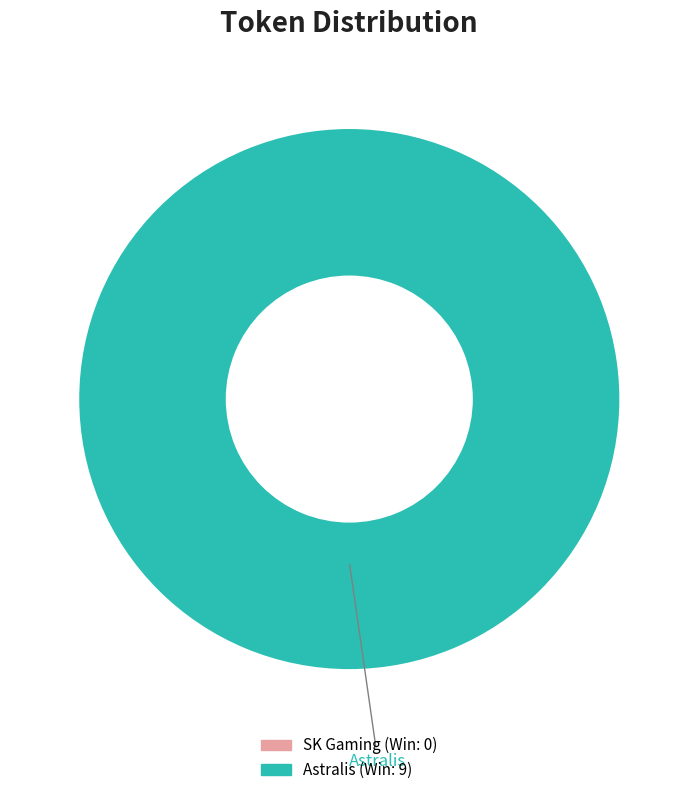

Is there a majority slice in this chart?

Yes